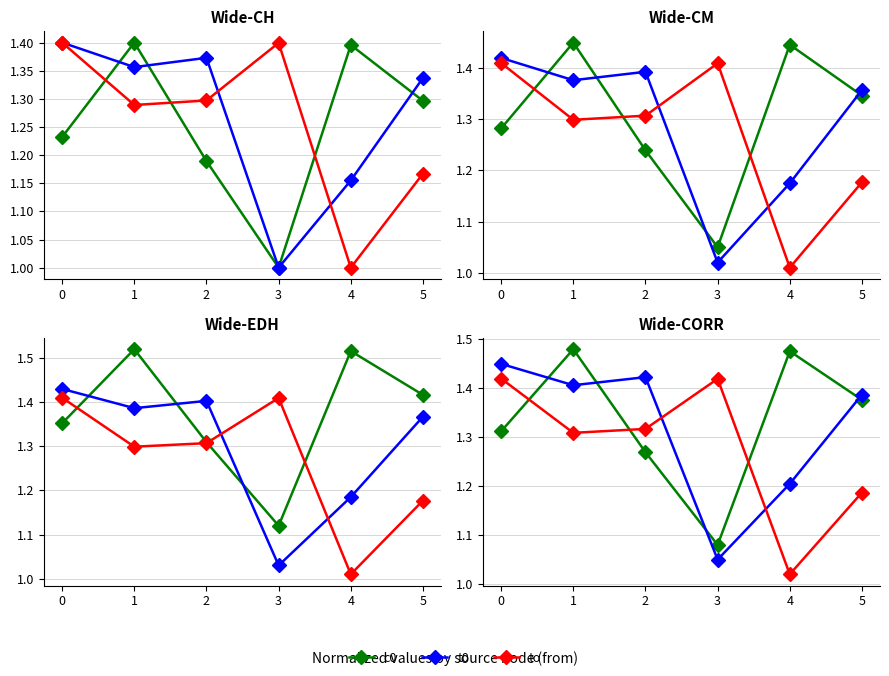

Where do t0 and c0 first cross each other?

0 and 1